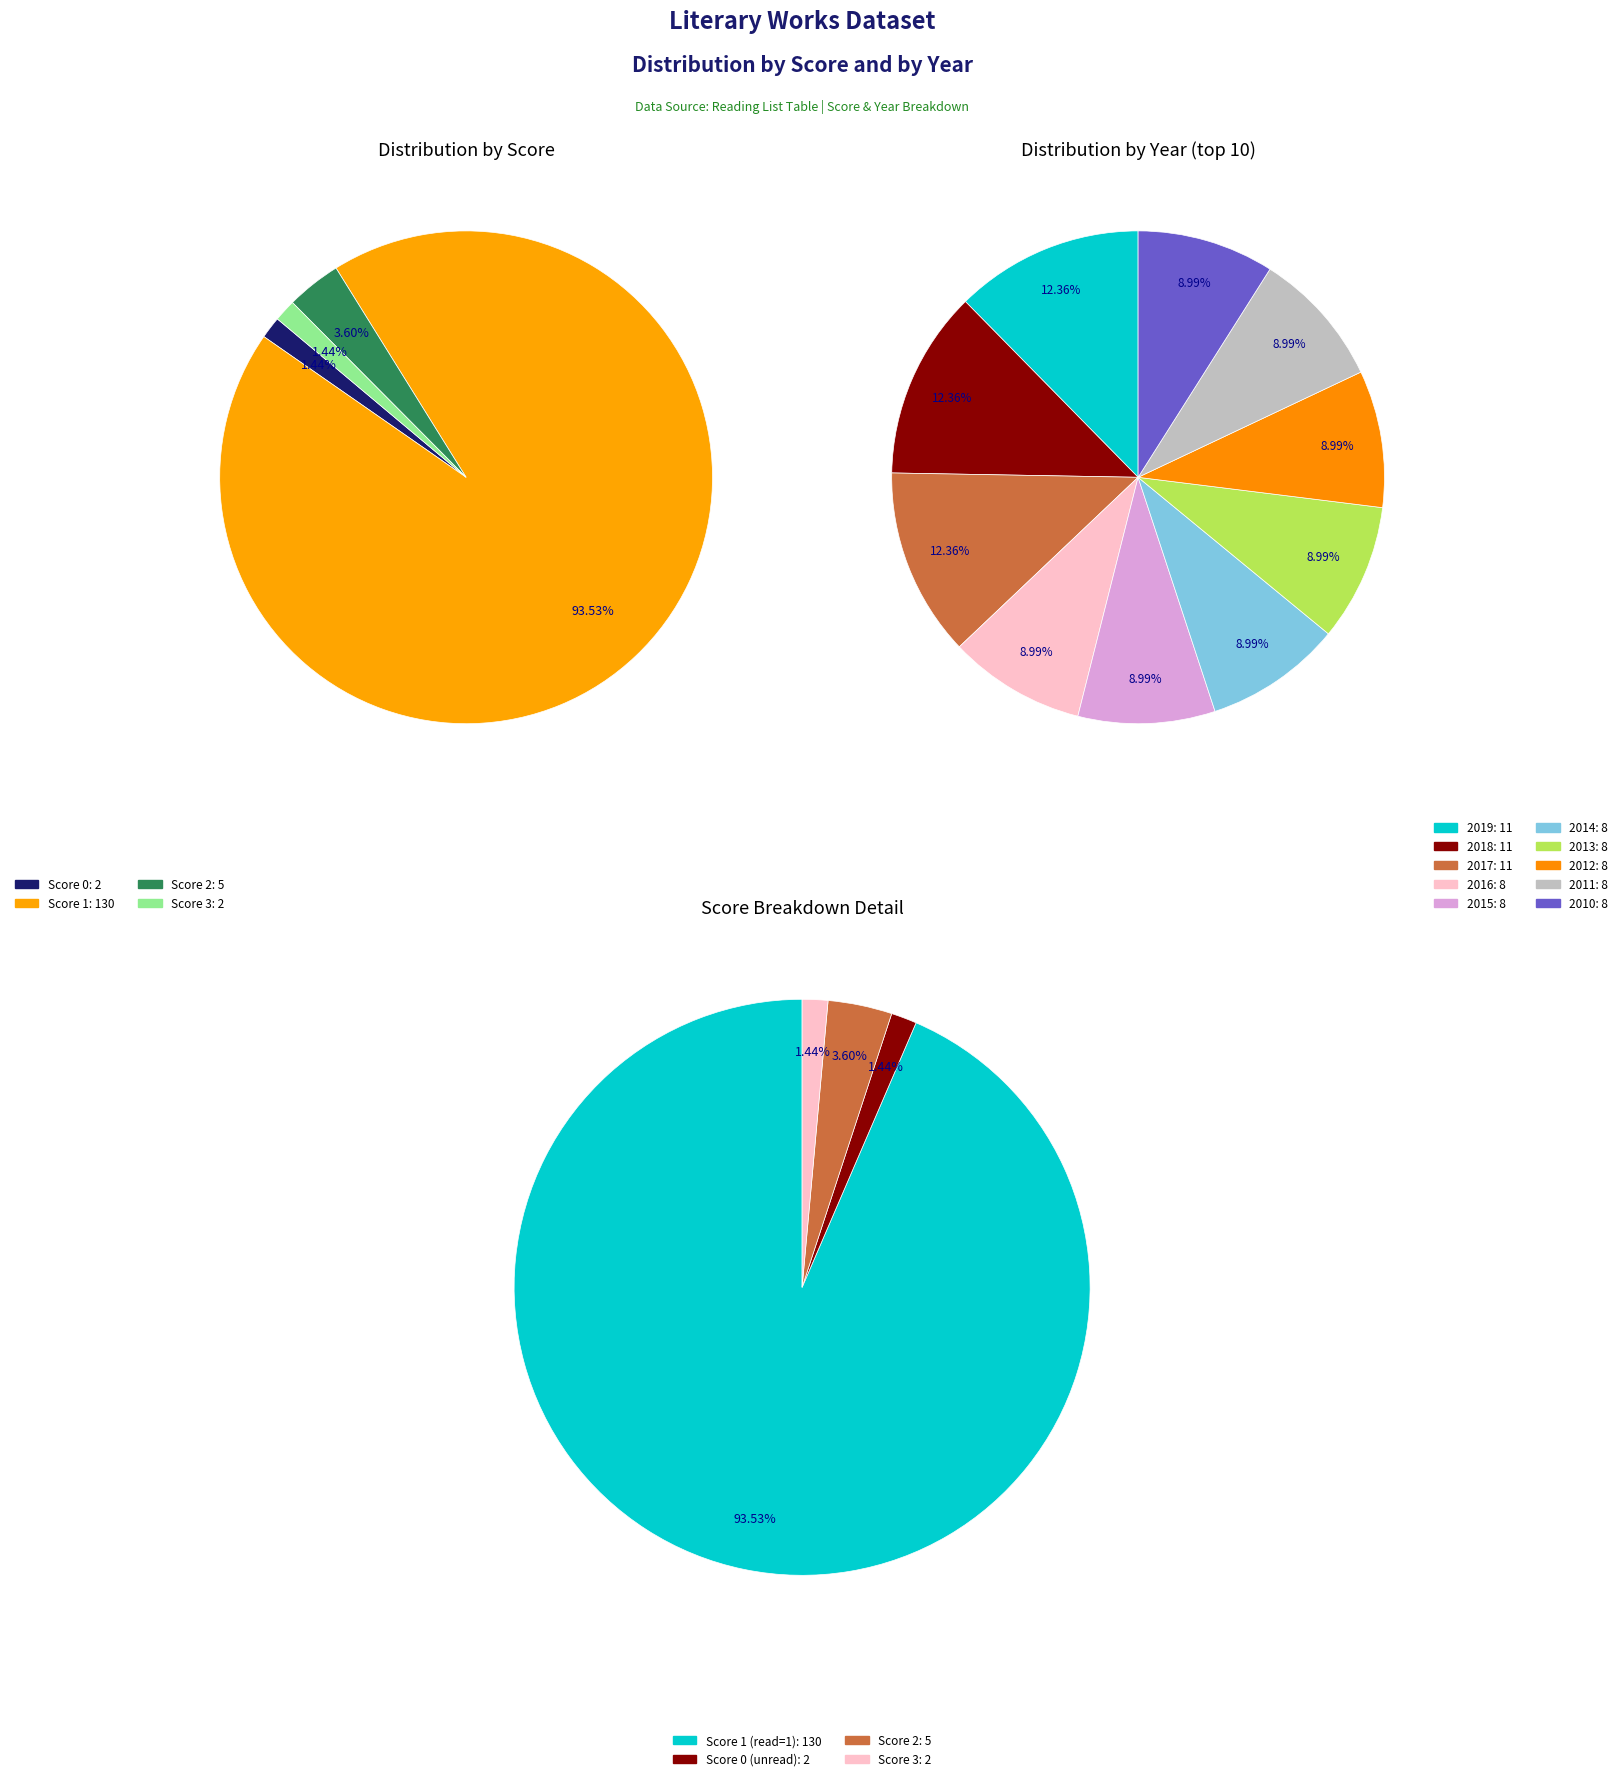

Is it true that 2 is 11% of the pie?

False